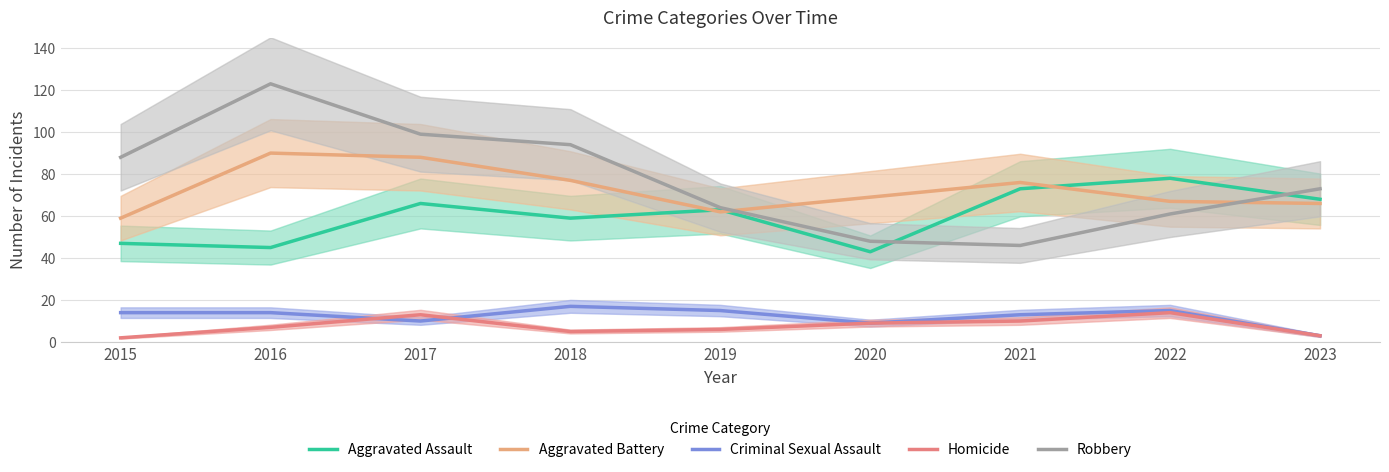

Which series has the largest total across all categories?

Robbery